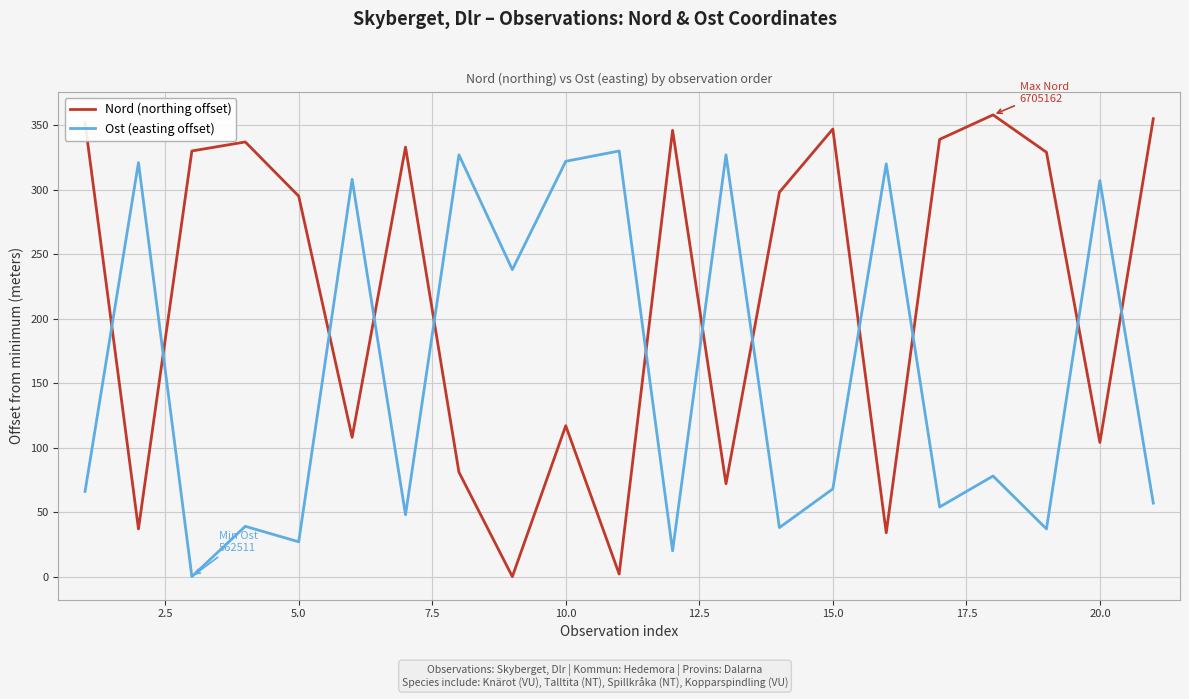

Does the chart display data point markers on the line(s)?

No